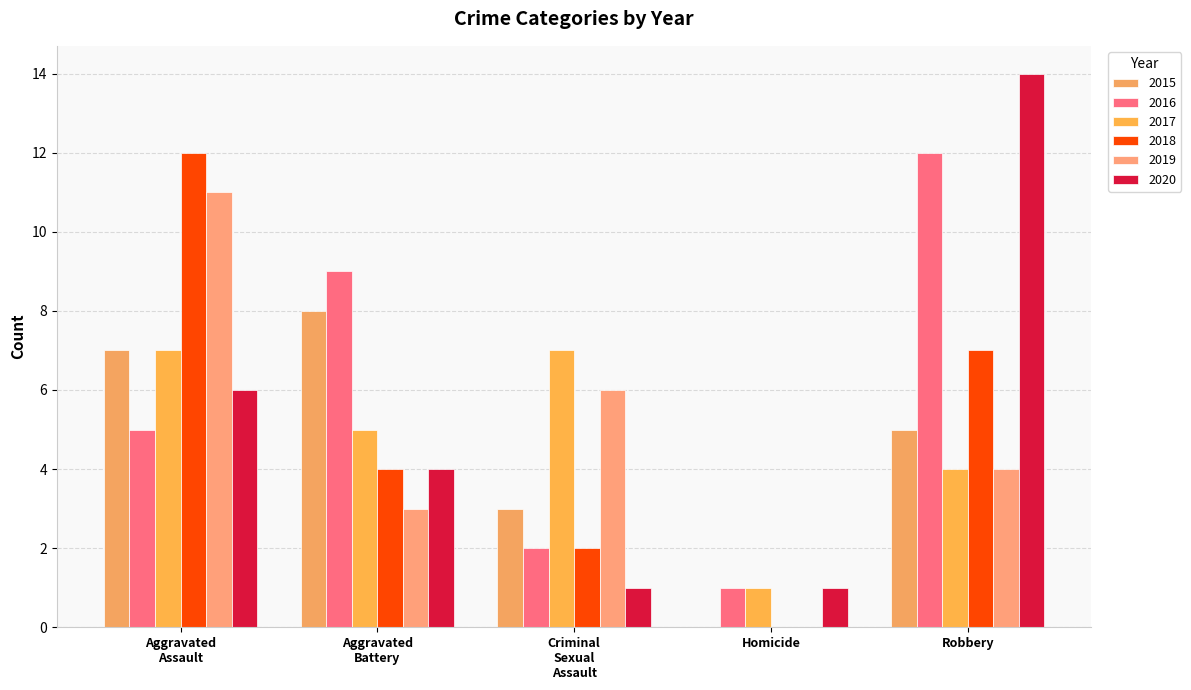

What is the difference between the maximum and minimum values in the 2019 series?

11